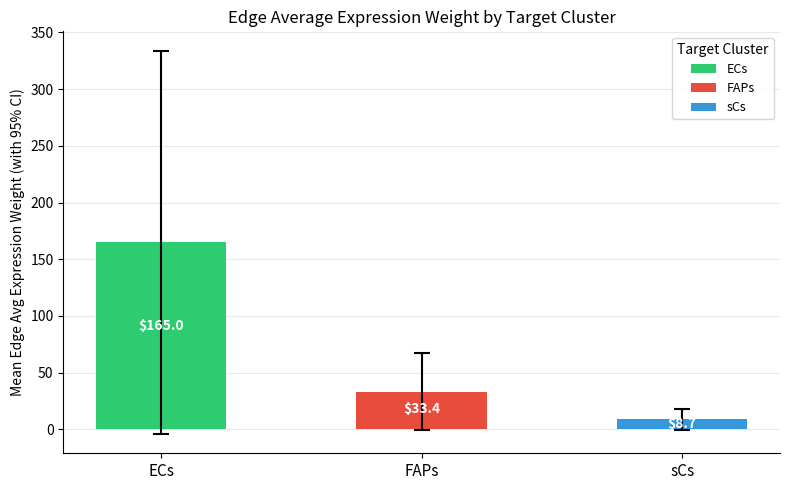

Reading right to left, what are all the values shown in this chart?

sCs=8.7	FAPs=33.4	ECs=165.0